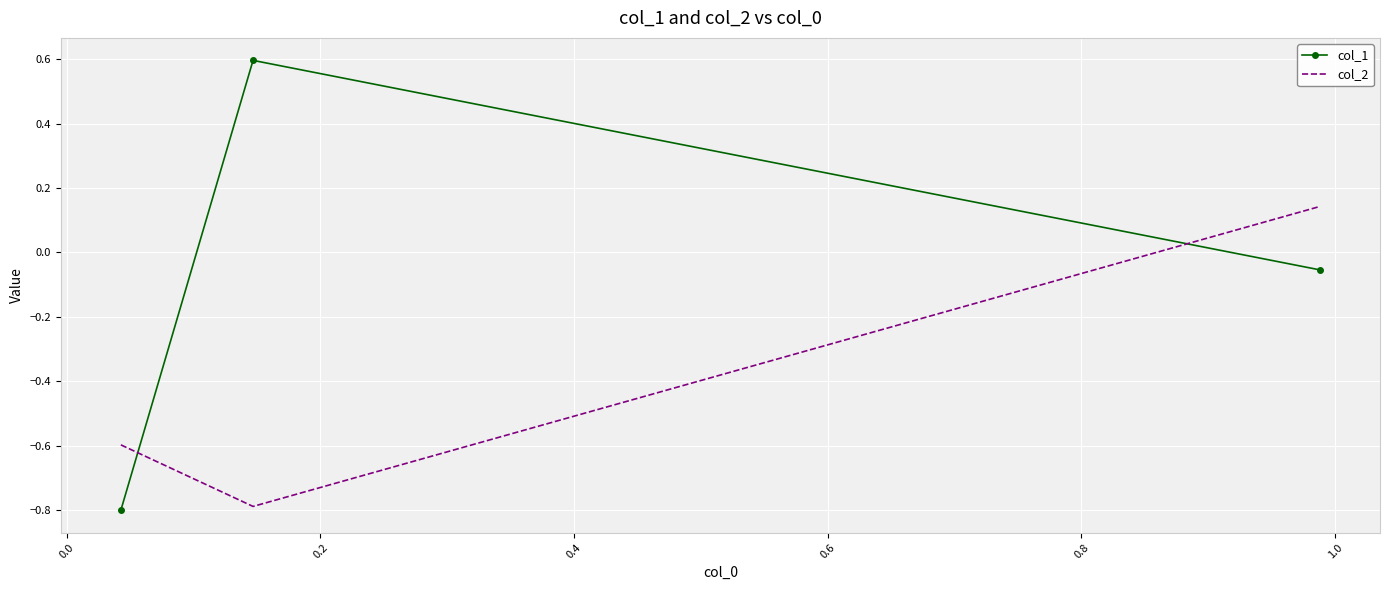

Which series has the largest total across all categories?

col_1